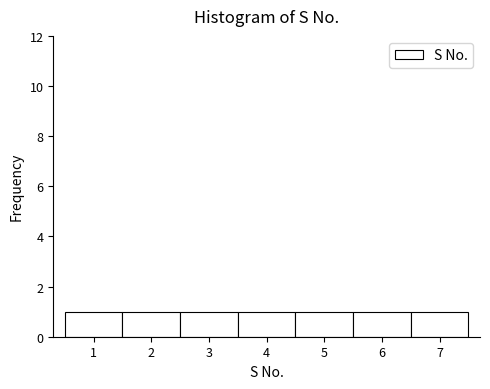

Reading left to right, transcribe this chart: for each bar, give the range it covers on the x-axis and its height. The values are not printed on the chart, so give them approximately, as read against the axis.

0.5 to 1.5: 1
1.5 to 2.5: 1
2.5 to 3.5: 1
3.5 to 4.5: 1
4.5 to 5.5: 1
5.5 to 6.5: 1
6.5 to 7.5: 1